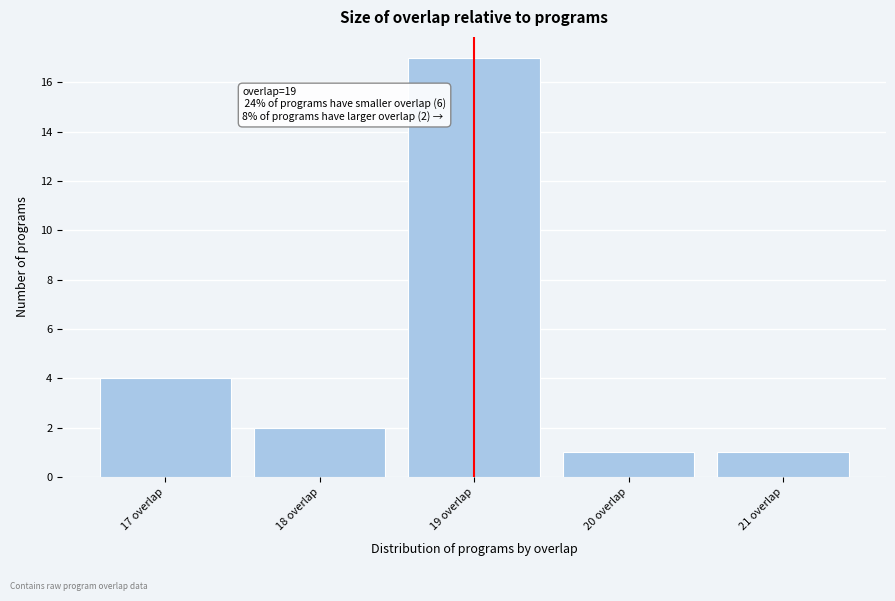

Over which range of the x-axis is the bar tallest?

18.5 to 19.5